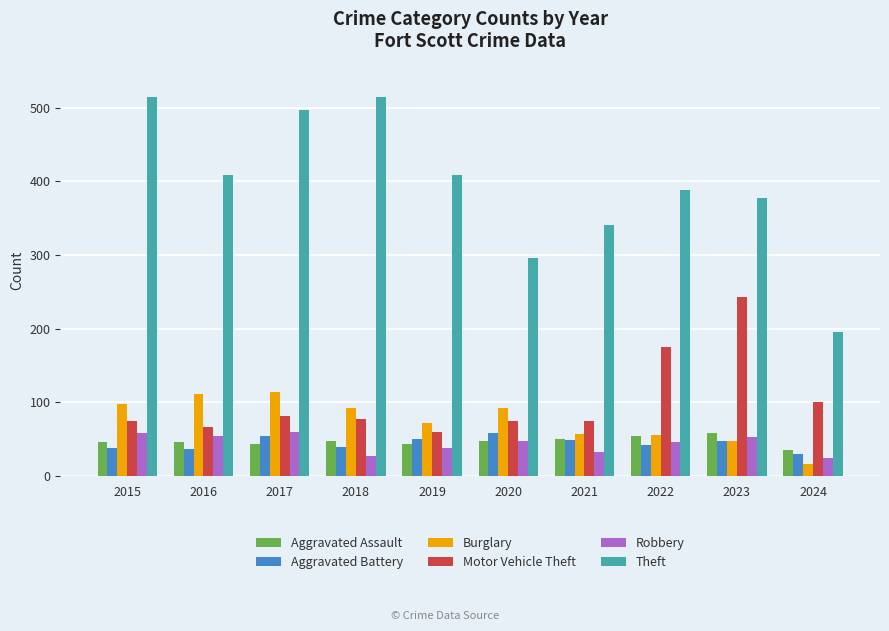

What is the average value of the Aggravated Battery series?

45